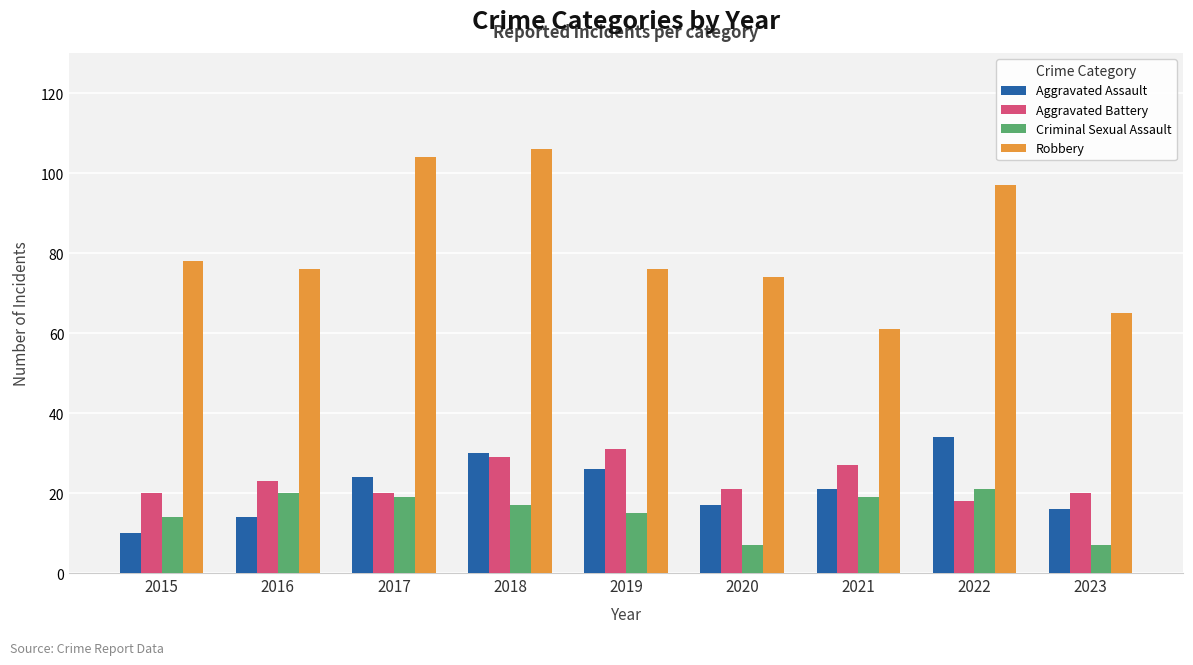

Where is Aggravated Battery nearest to the value 24?

2016